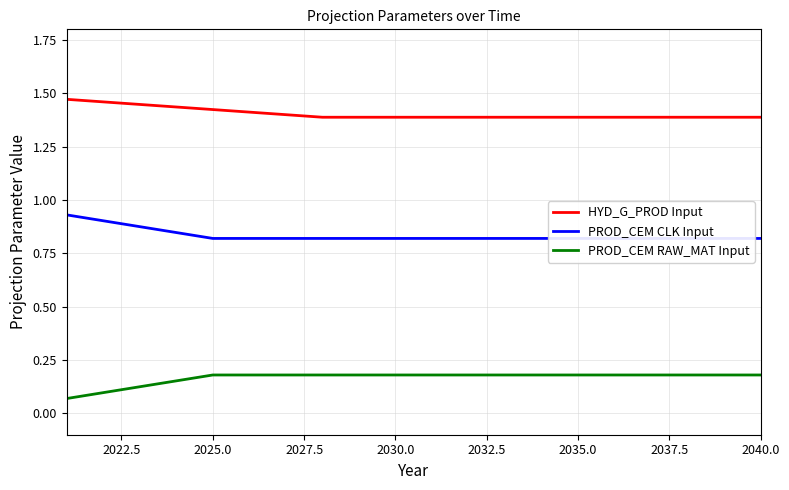

Which series has the largest total across all categories?

HYD_G_PROD Input